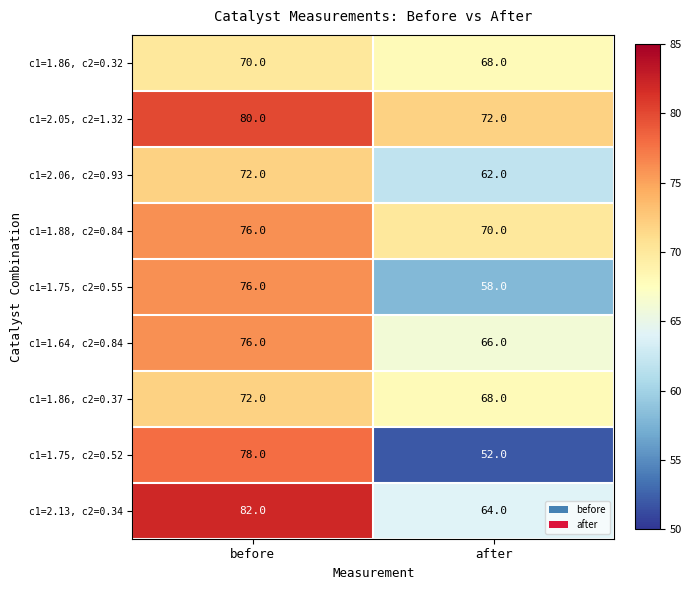

True or false: c1=1.88, c2=0.84 has a value of 134 at before.

False